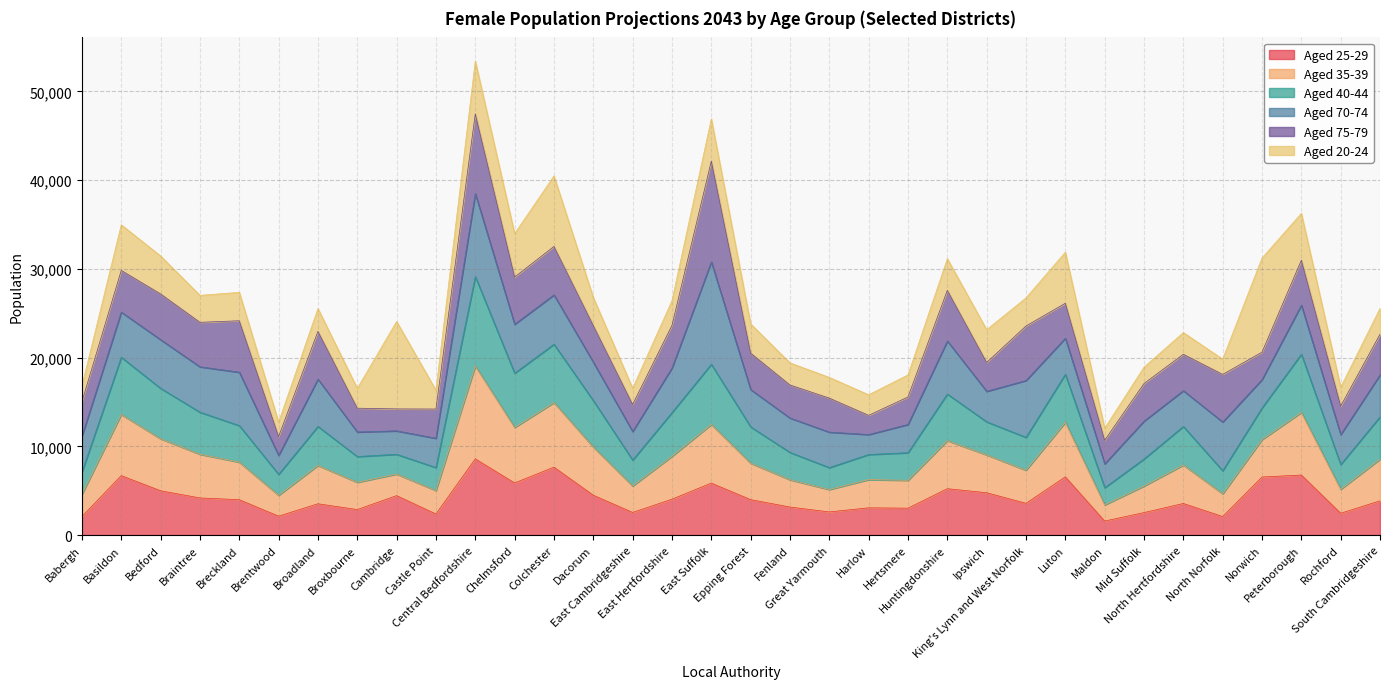

How many lines are shown in the chart?

6